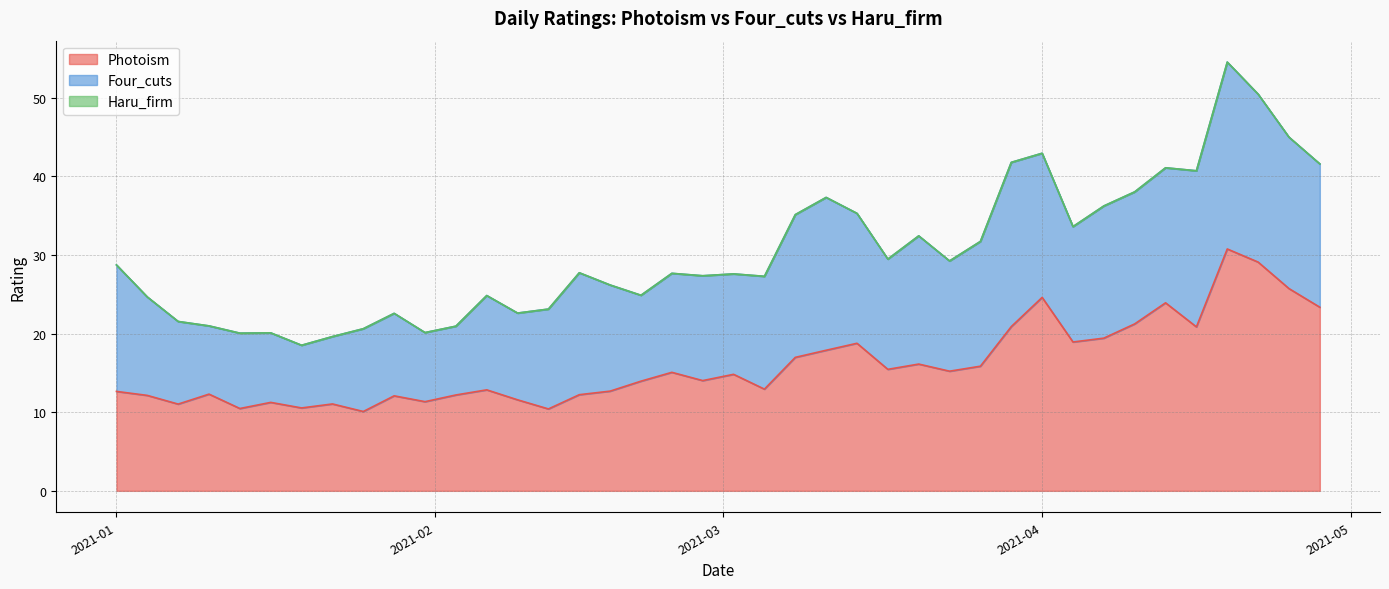

True or false: Four_cuts has a value of 12.6 at 2021-02-24.

True